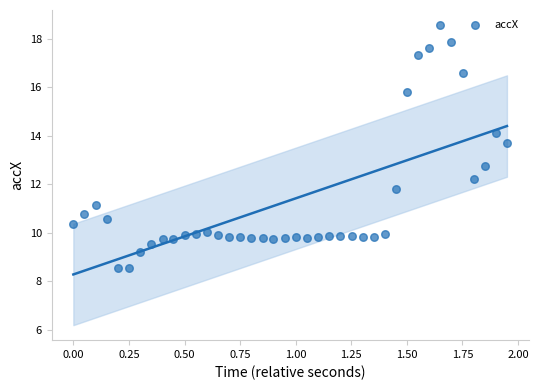

What is the range of X values (max minus min)?

1.9